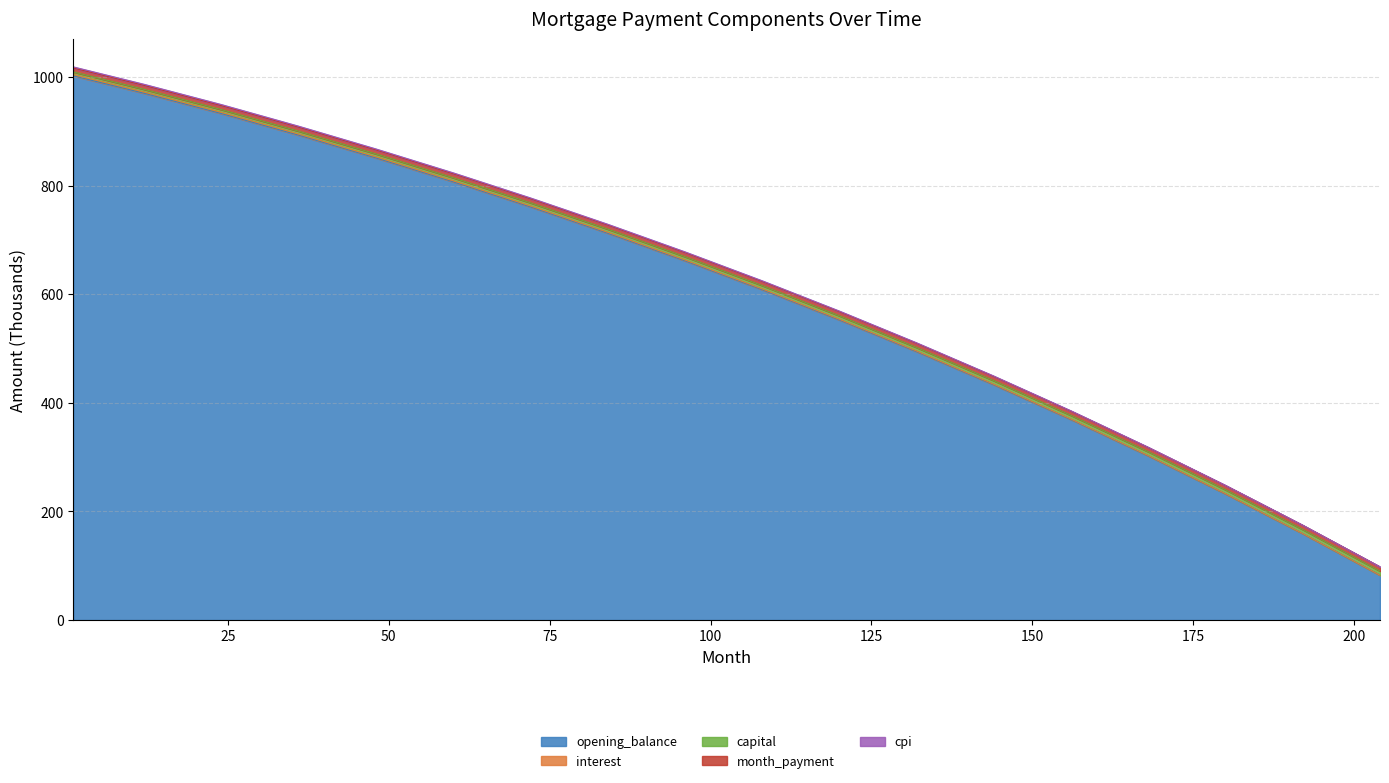

What is the sum of all cpi values?

10958.6